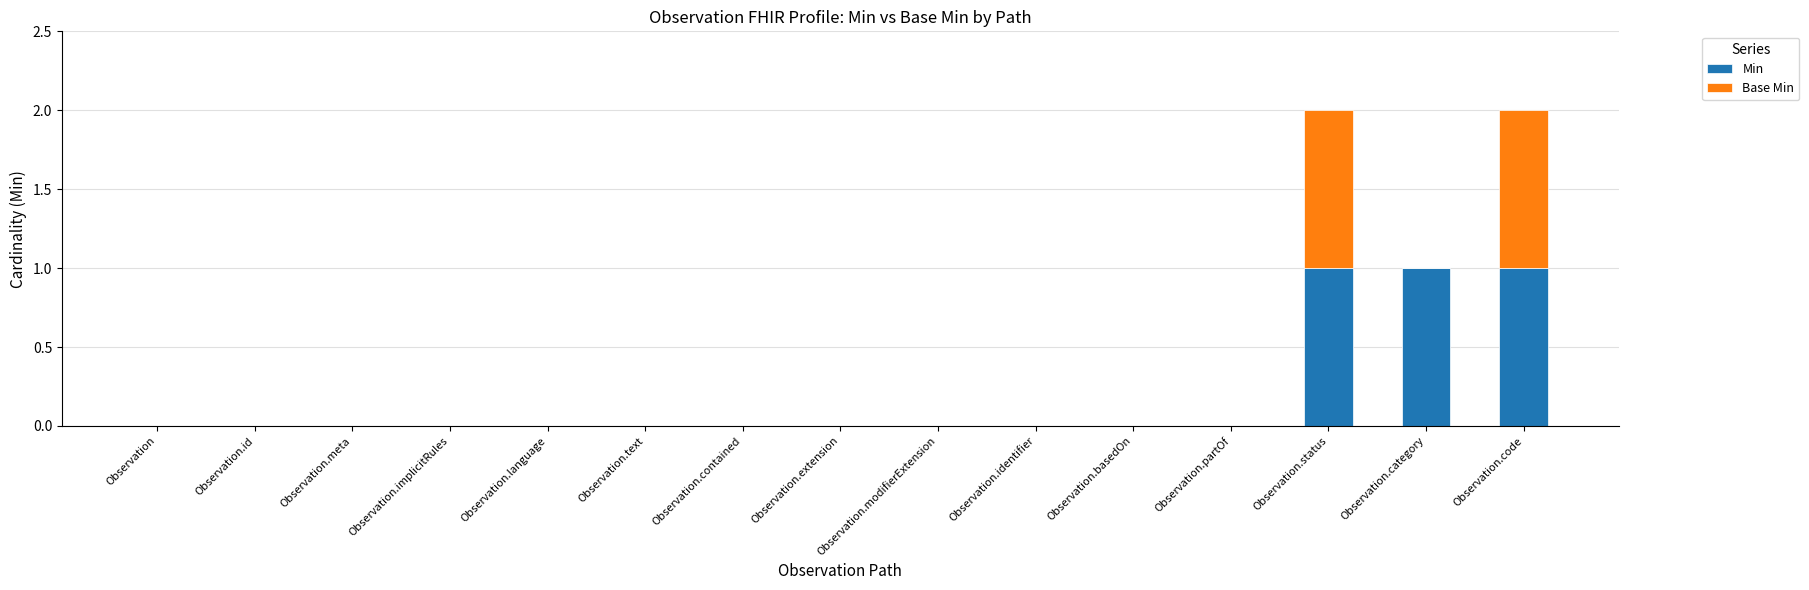

Is it true that Min equals -1 at Observation.contained?

False